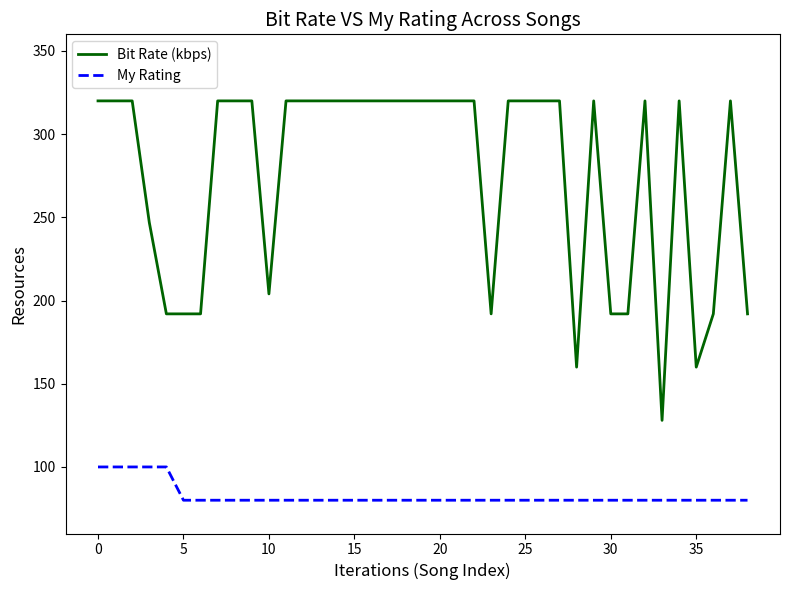

What is the greatest value displayed?

320